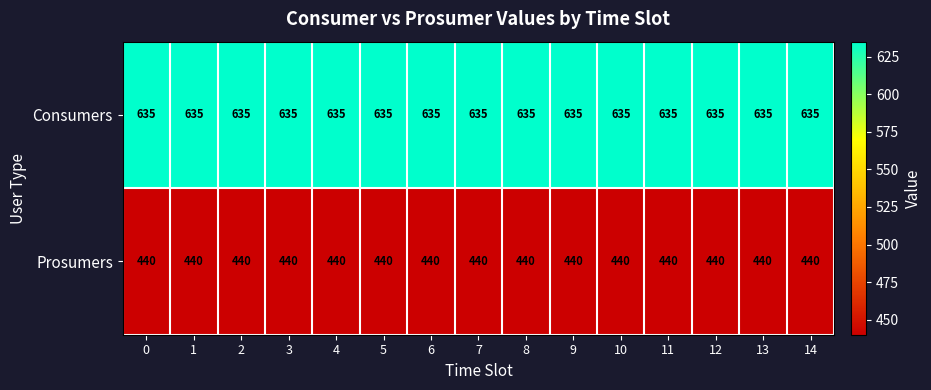

What is the difference between the highest and lowest values at 11?

195